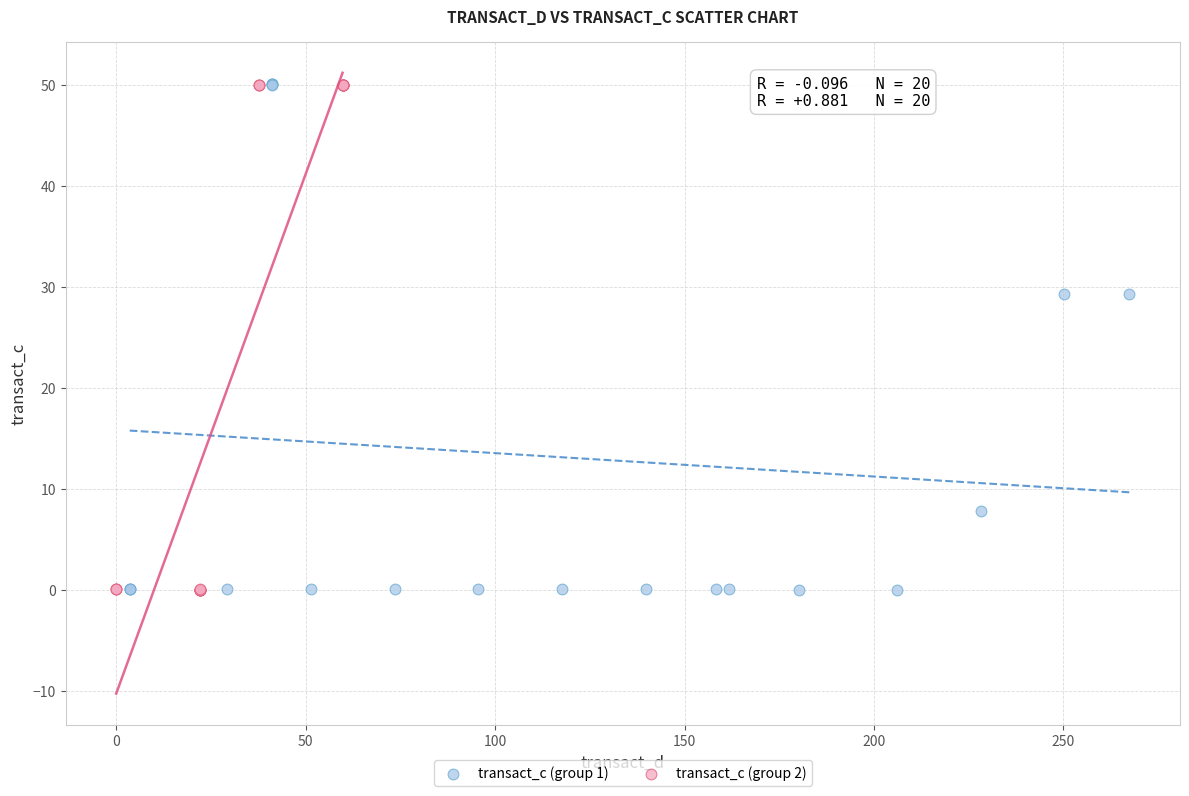

What are all the series names shown in the legend?

transact_c (group 1), transact_c (group 2)